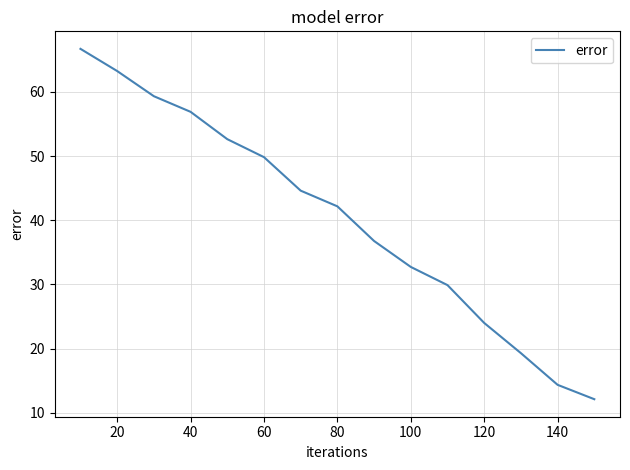

What is the maximum value shown in the chart?

66.7